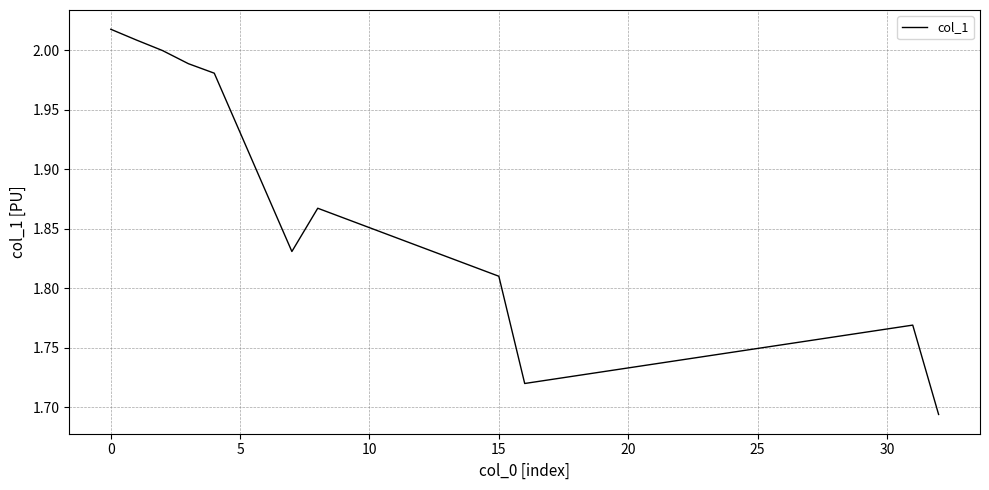

What is the difference between the maximum and minimum values?

0.3